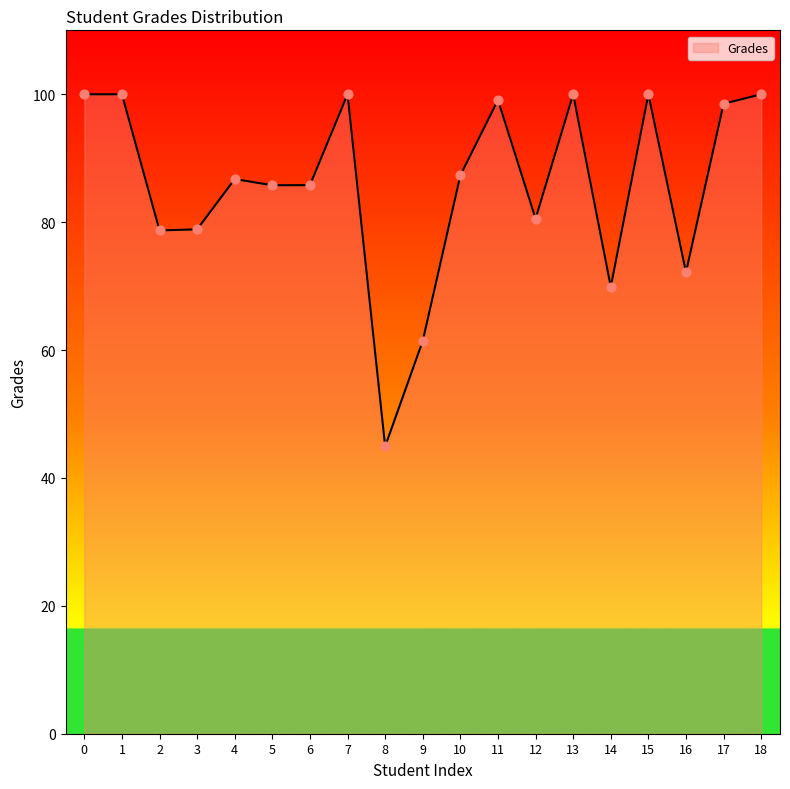

What is the change in value from 6 to 11?

+13.3